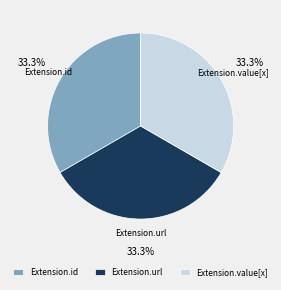

Does Extension.value[x] represent more than half of the total?

No